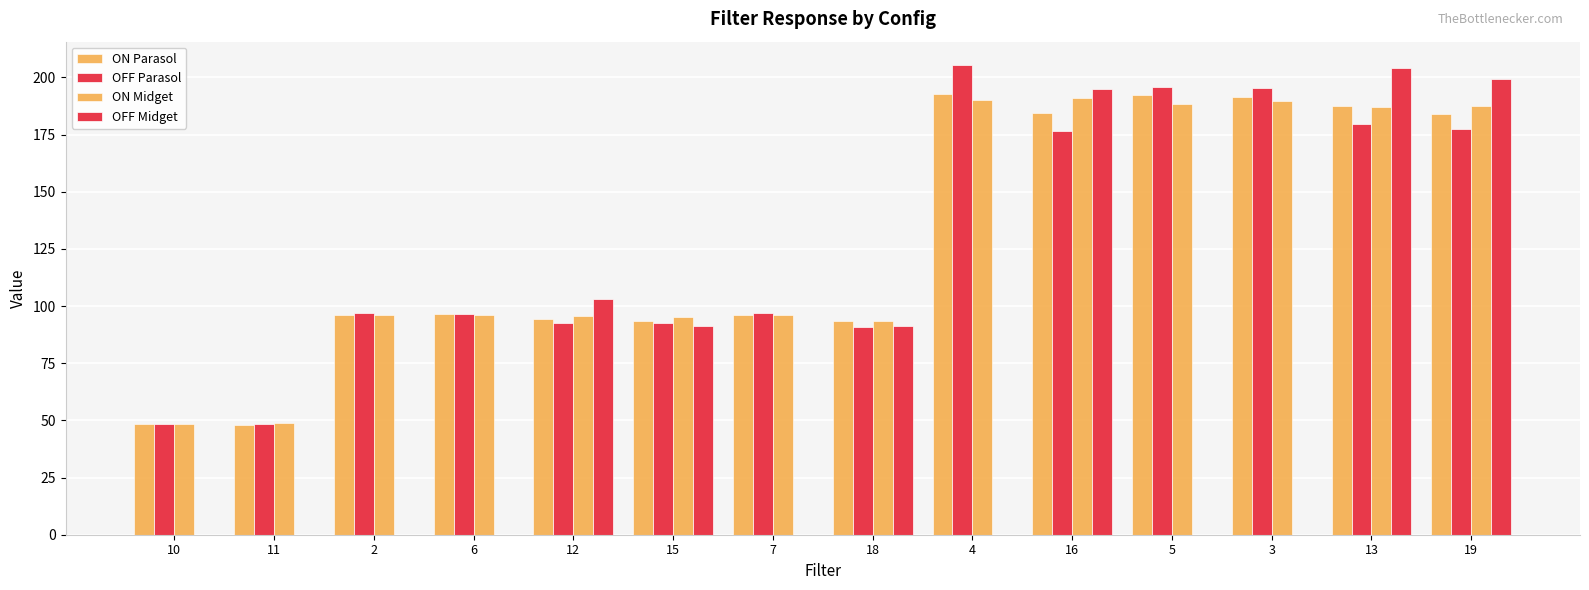

How many data points does each series have?

14